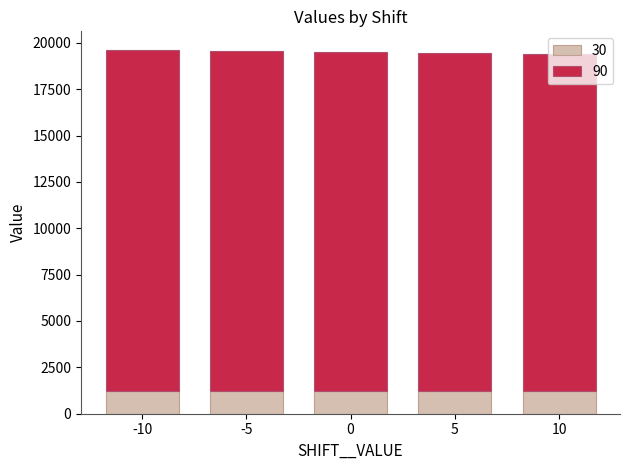

What is the sum of all 30 values?

6058.6